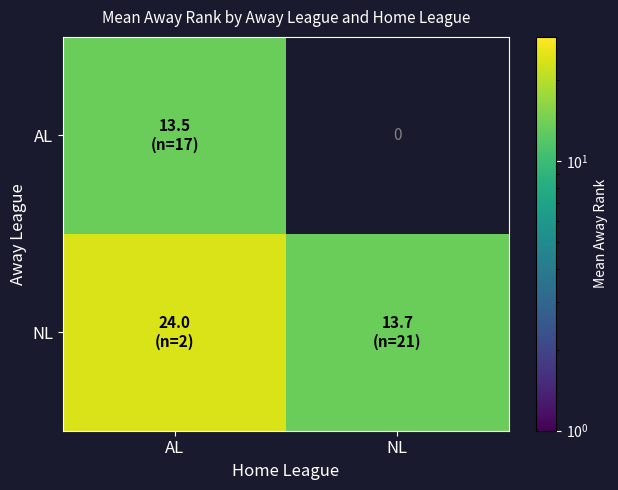

At which label is AL closest to 13?

AL